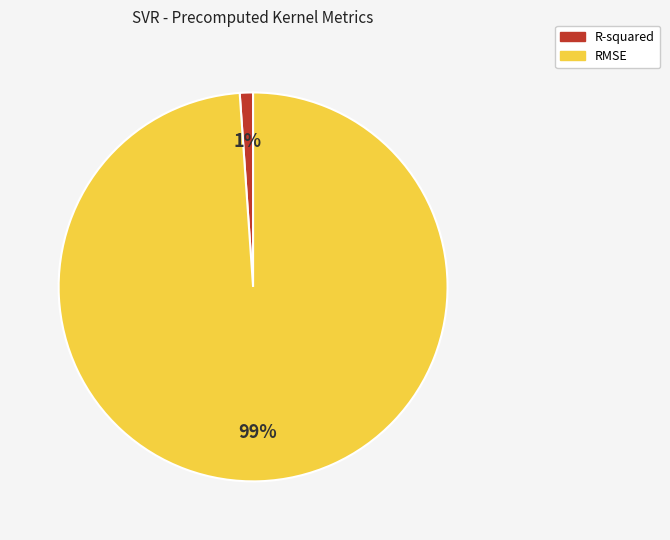

Rank the categories by value from highest to lowest.

RMSE, R-squared